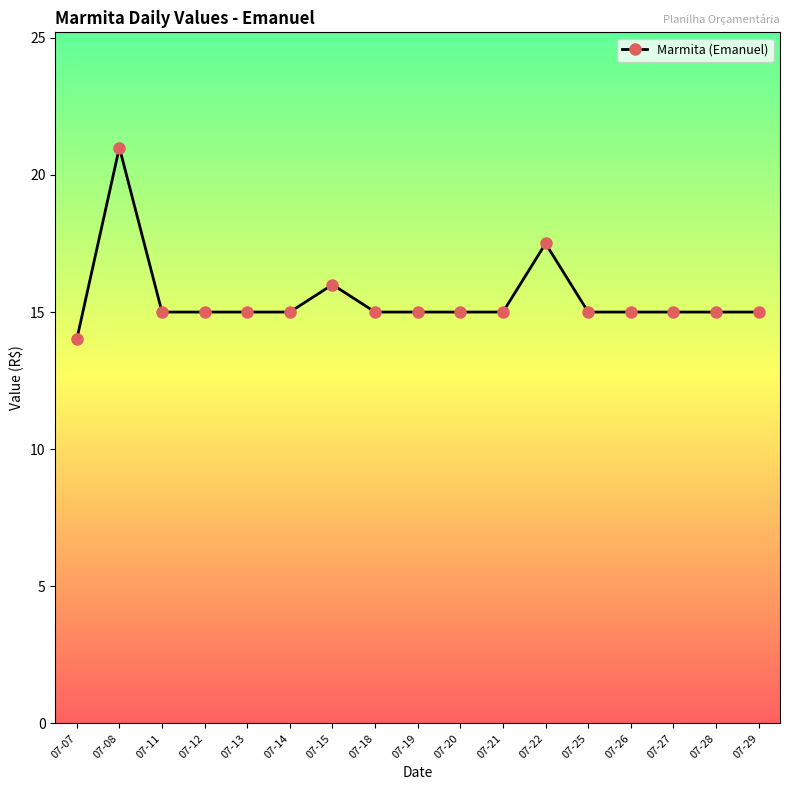

What is the ratio of the value at 07-12 to the value at 07-27?

1.0